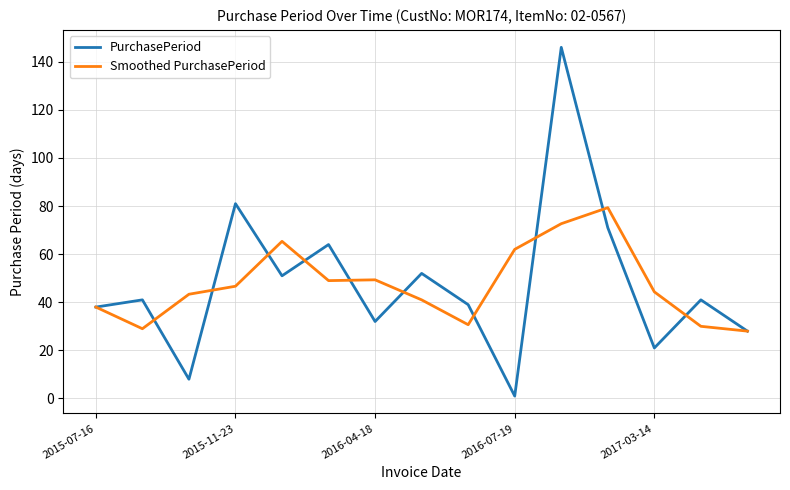

What is the lowest value of the Smoothed PurchasePeriod series?

28.0